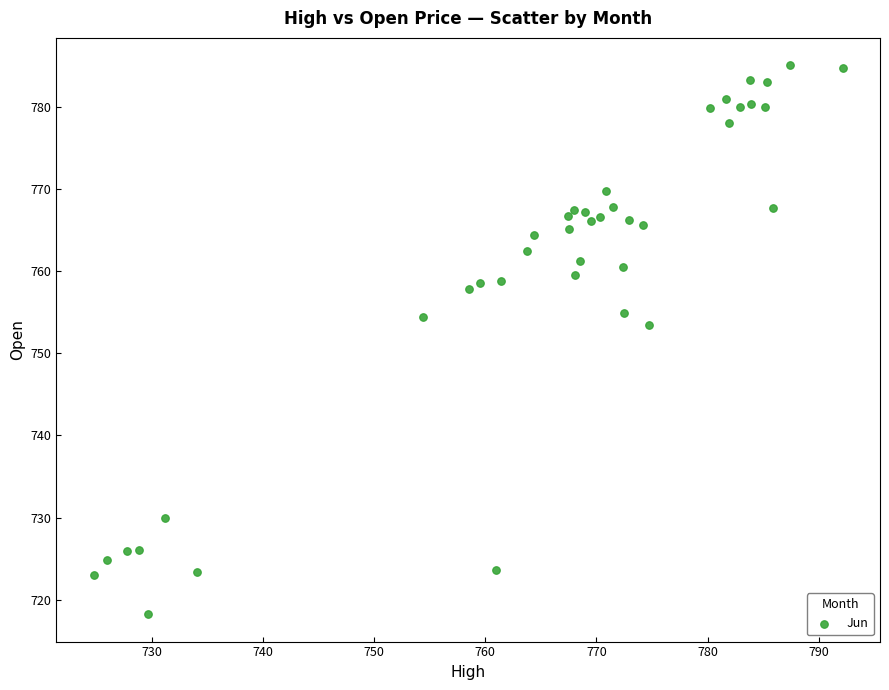

What Y value in the scatter plot is closest to 751?

753.4